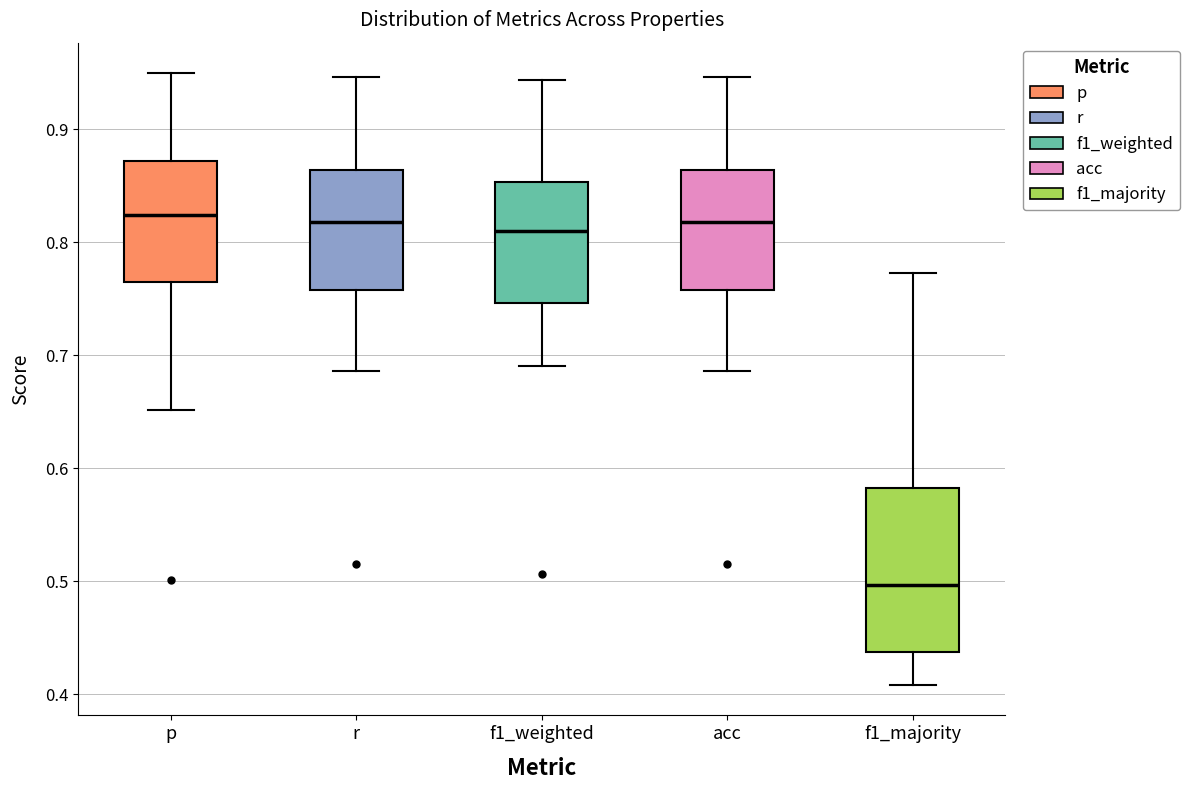

Comparing the boxes themselves (not the whiskers), which one is the tallest?

f1_majority